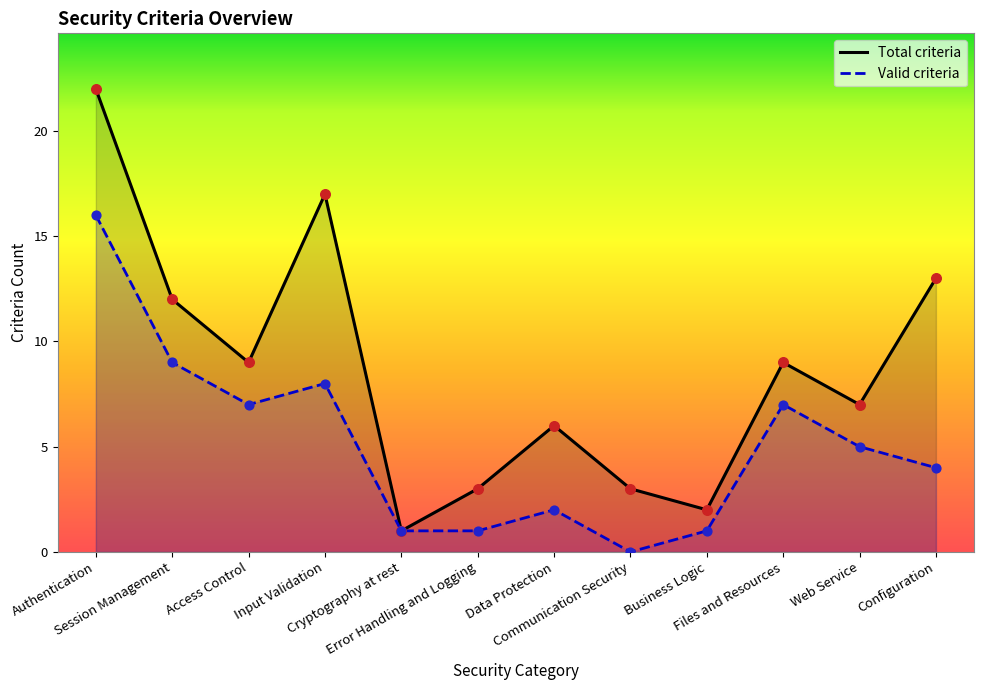

What are all the series names shown in the legend?

Total criteria, Valid criteria